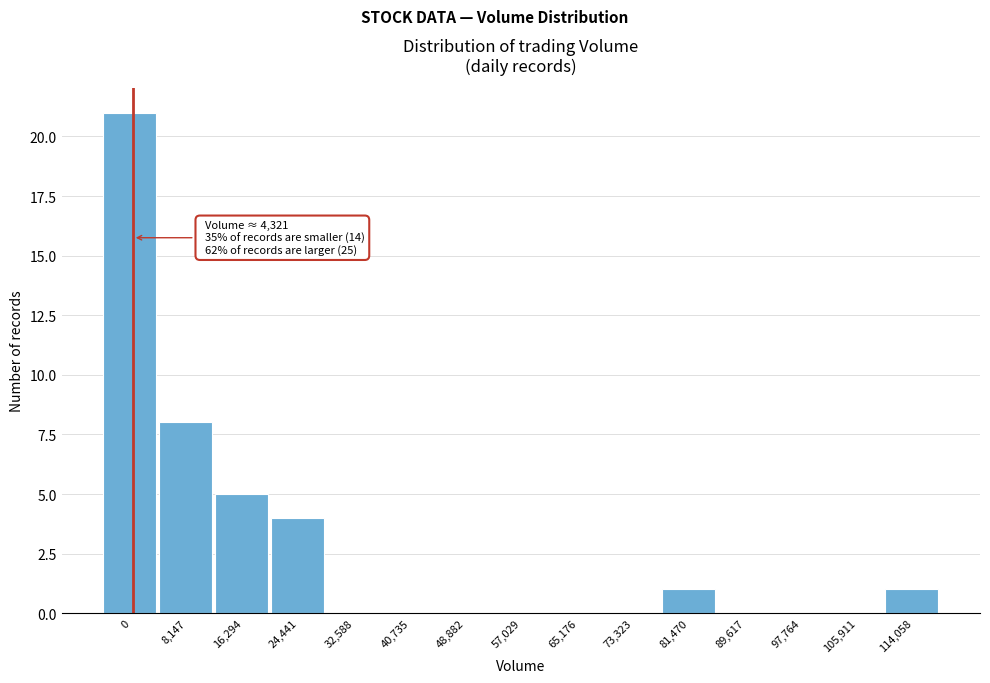

Reading right to left, extract all data points from this chart.

114,058=1	105,911=0	97,764=0	89,617=0	81,470=1	73,323=0	65,176=0	57,029=0	48,882=0	40,735=0	32,588=0	24,441=4	16,294=5	8,147=8	0=21